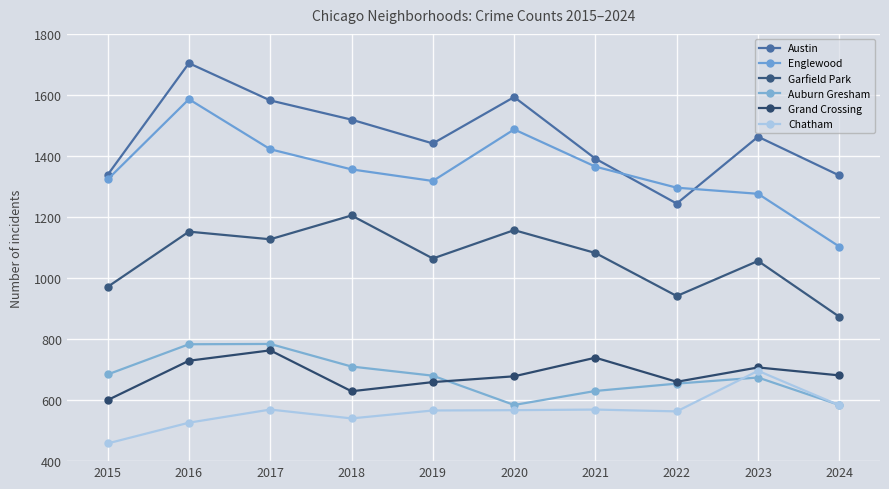

At which category does the chart reach its peak across all series?

2016